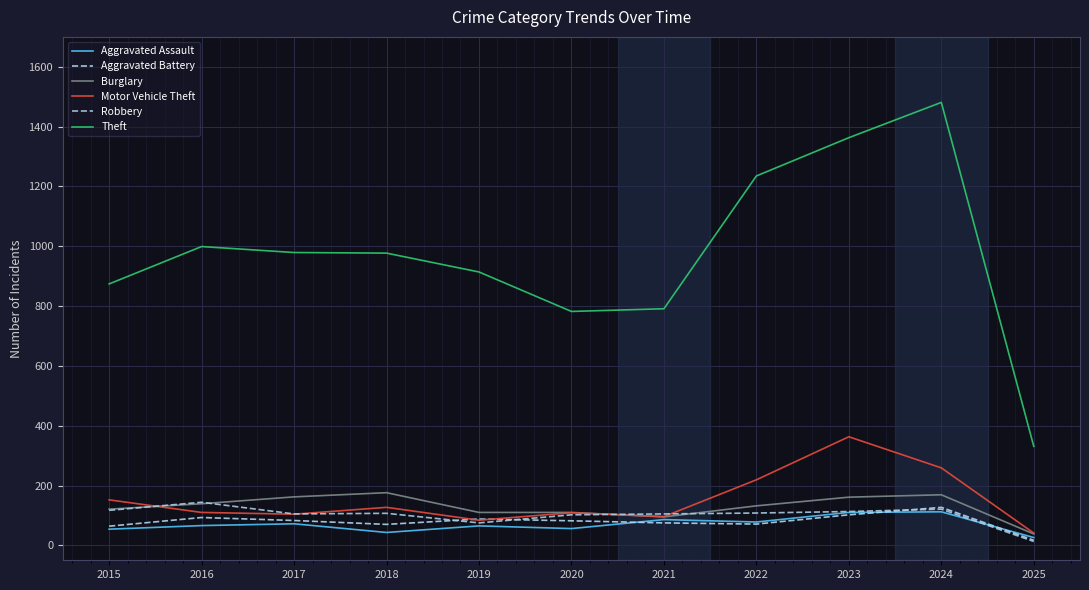

What is the difference between the second highest and minimum values in the Robbery series?

108